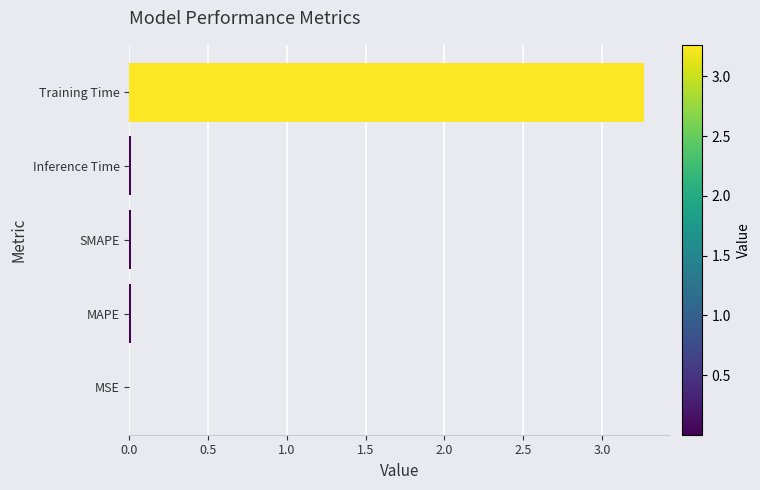

Which category has the highest value across all series?

Training Time